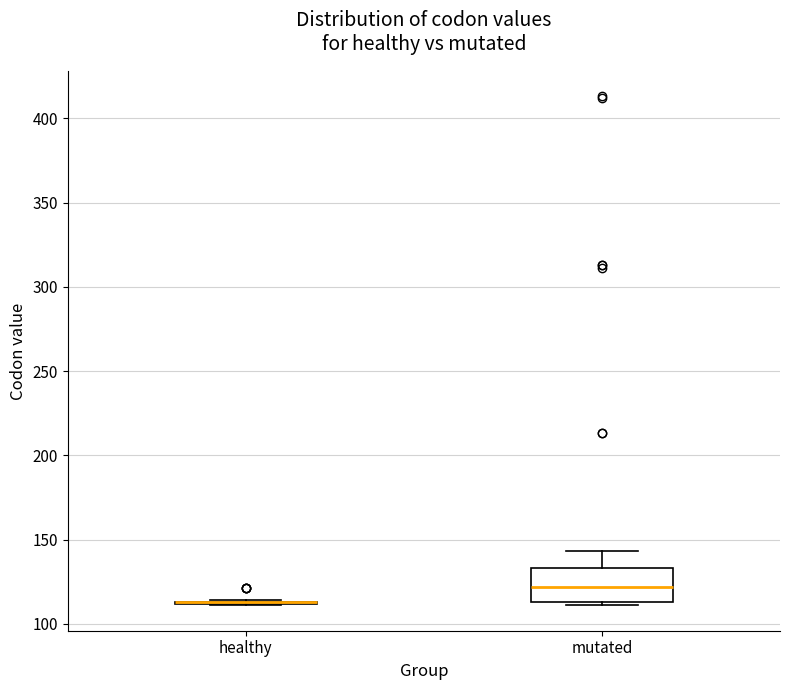

Reading left to right, read every box against the y-axis: the position of its median line, the range the box covers, and the ends of its whiskers. The values are not printed on the chart, so give them approximately, as read against the axis.

healthy: box collapsed to a line at 115, whiskers 110 to 115
mutated: median 120, box 115 to 135, whiskers 110 to 145